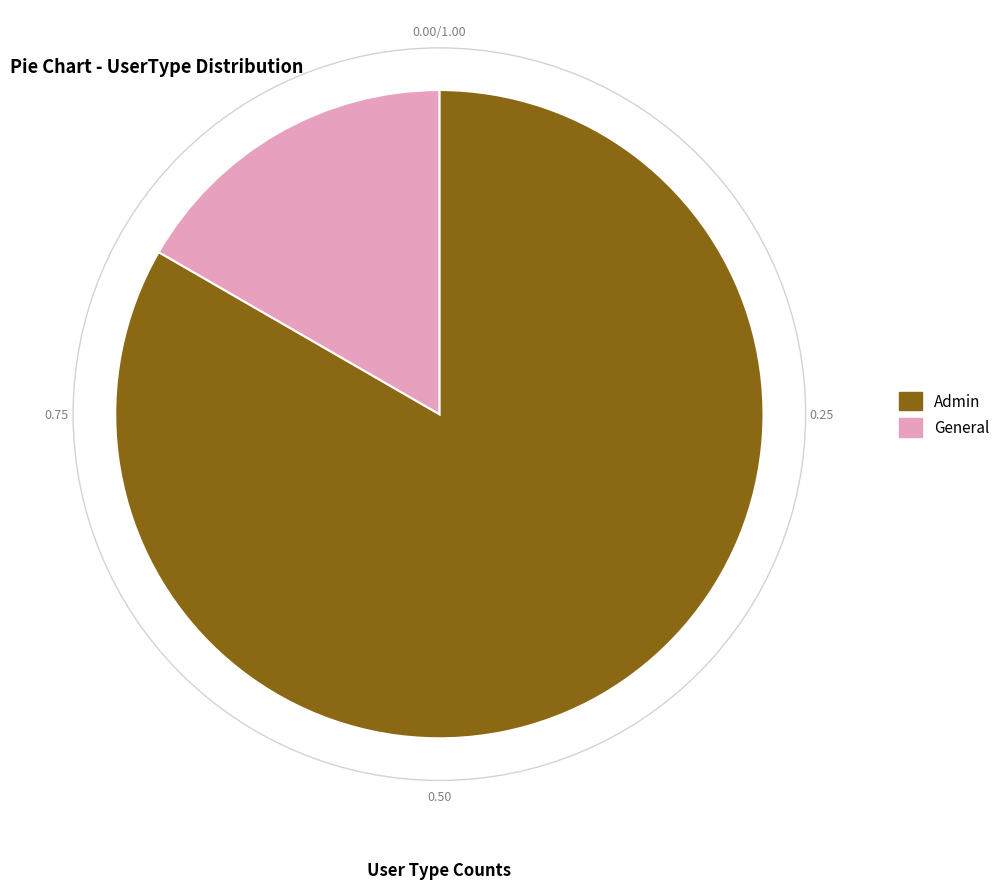

Is the sum of General and Admin greater than half?

Yes